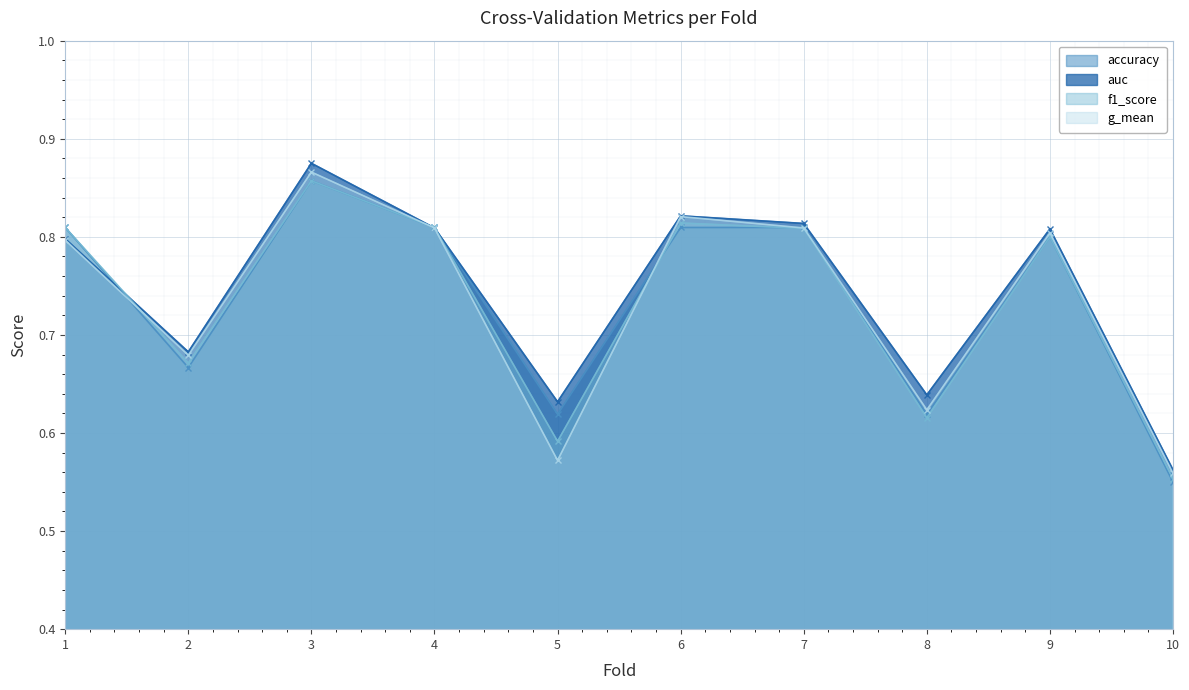

True or false: g_mean and accuracy cross at least once.

True